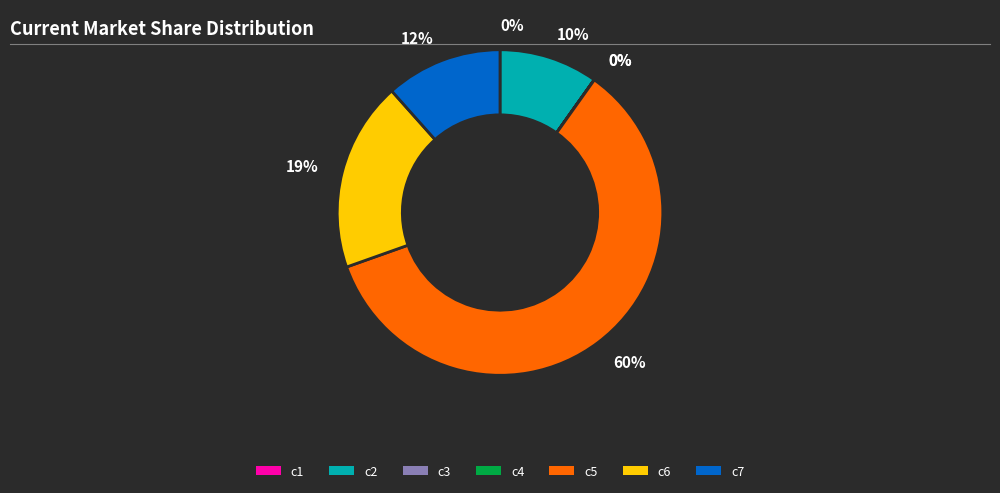

To the nearest percent, what is the average slice percentage?

14%